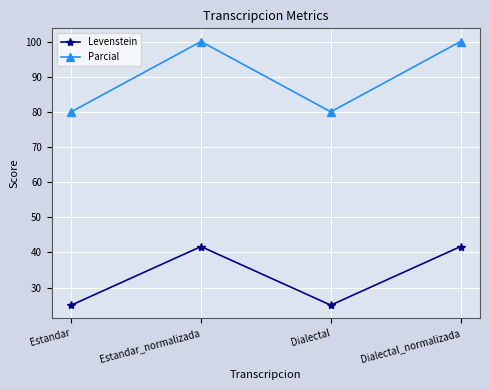

True or false: Parcial and Levenstein cross at least once.

False